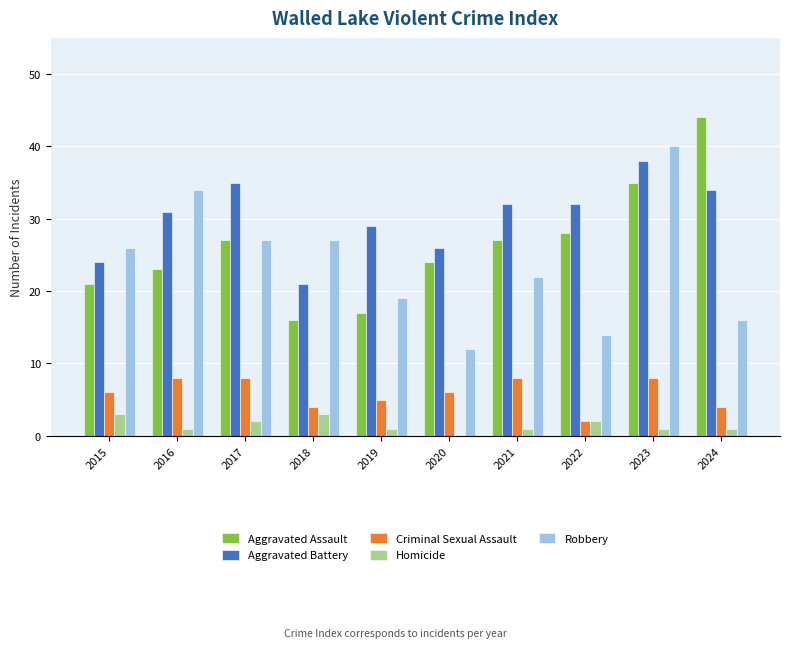

Between 2015 and 2024, which series saw the biggest shift?

Aggravated Assault